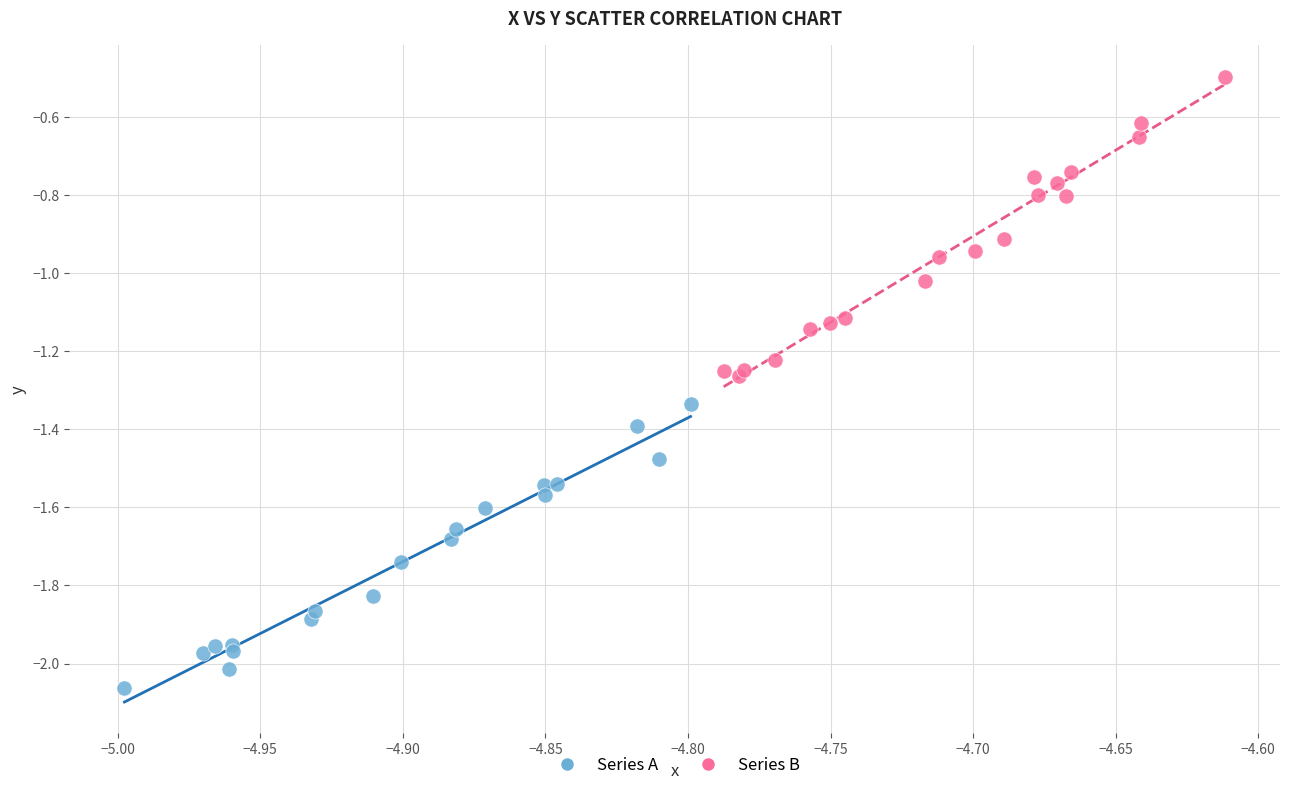

Which series reaches the maximum Y coordinate?

Series B